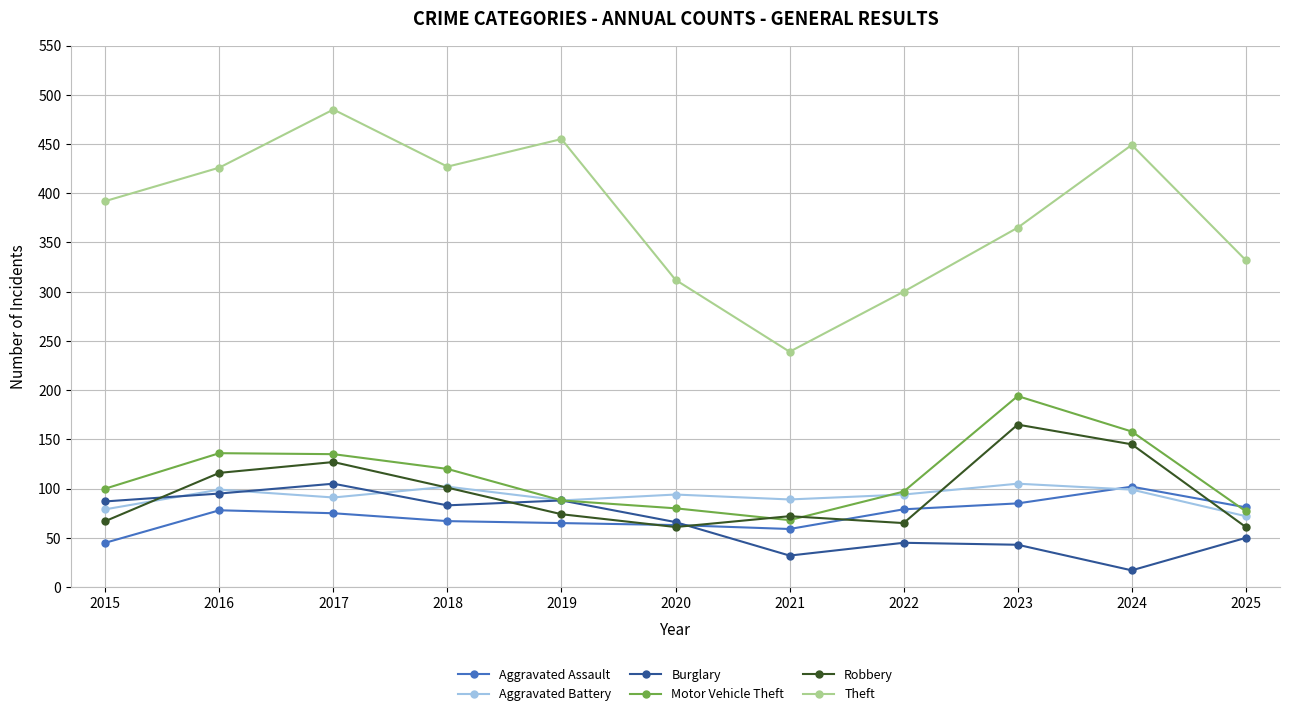

What is the sum of all Theft values?

4182